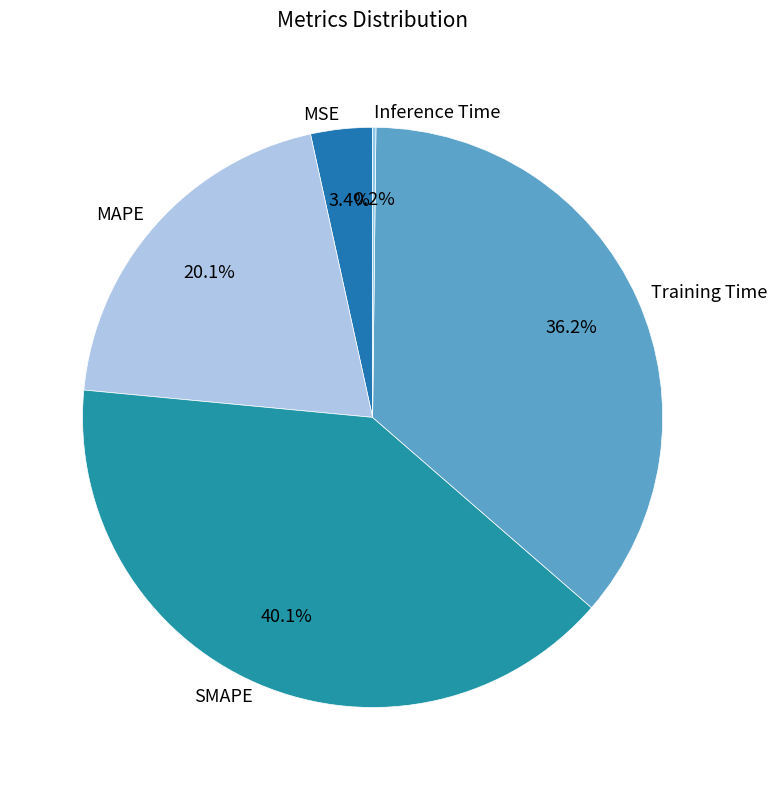

Which slice is the largest?

SMAPE